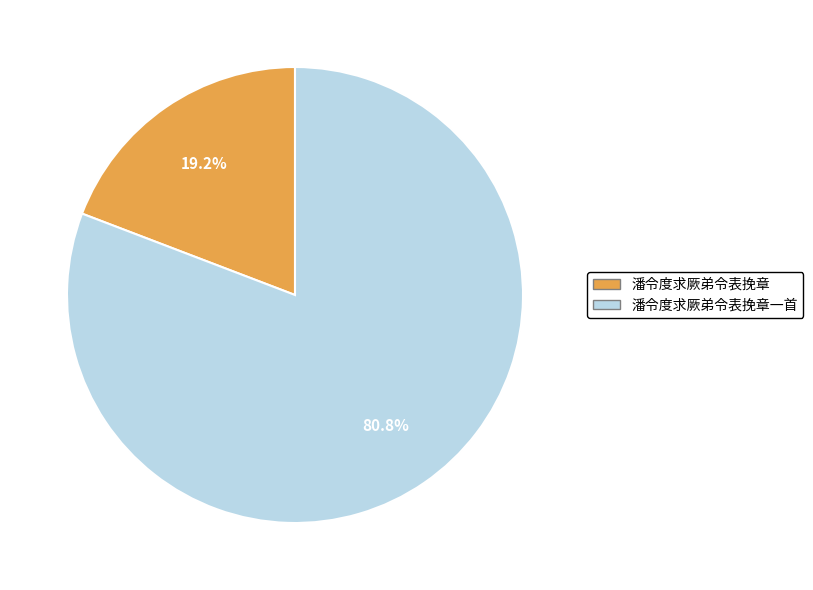

Rank the categories by value from lowest to highest.

潘令度求厥弟令表挽章, 潘令度求厥弟令表挽章一首